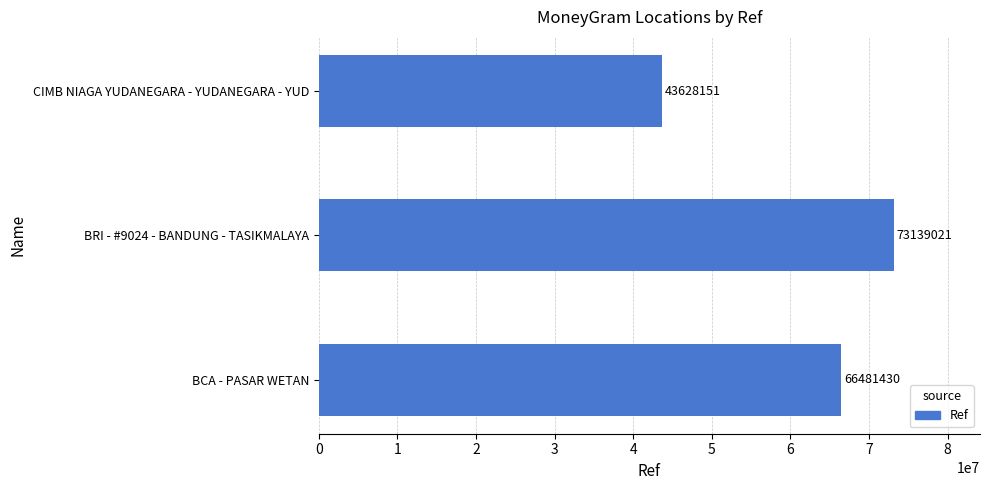

What is the average value?

61082867